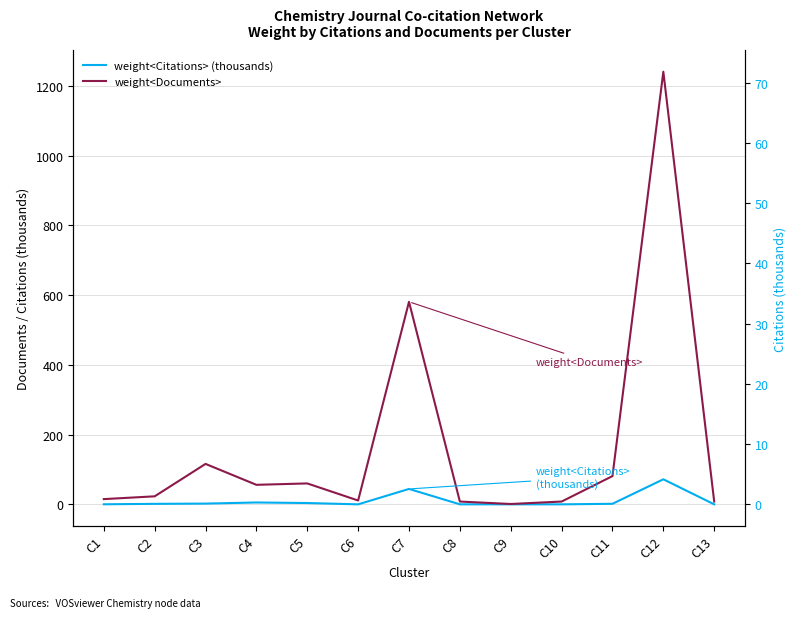

True or false: weight<Citations> (thousands) and weight<Documents> intersect in this chart.

False